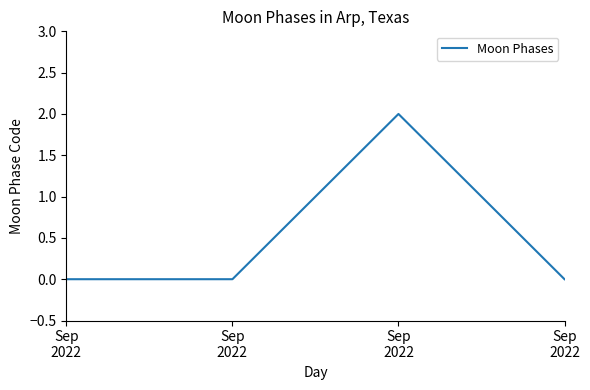

The value at Sep
2022 is 1. True or false?

False